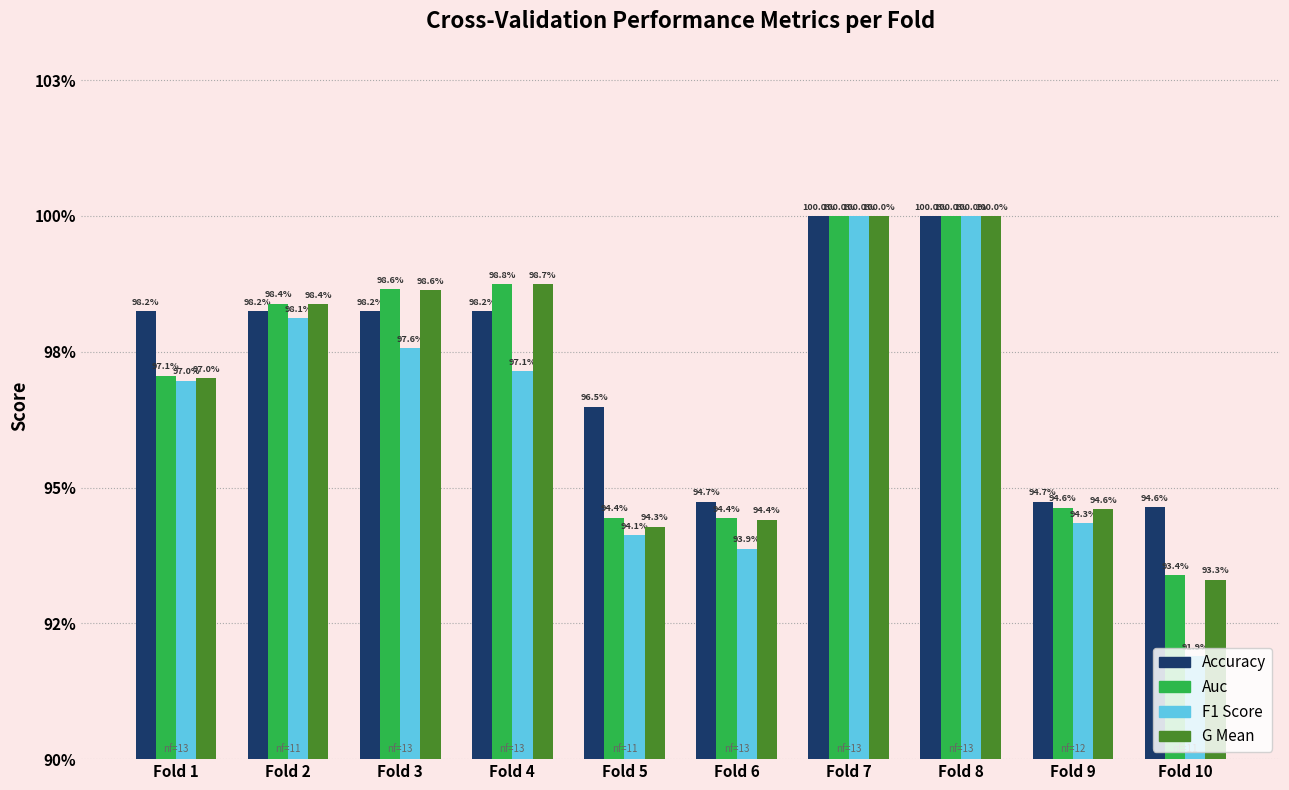

Is it true that accuracy equals 0.9 at Fold 9?

True